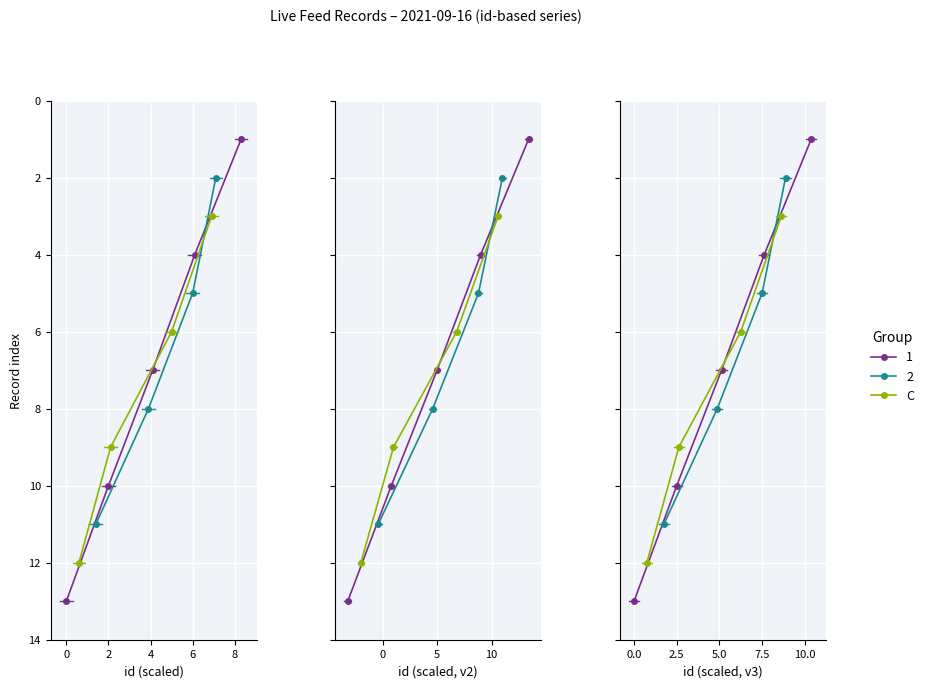

What is the change in value from −2 to 4?

+9